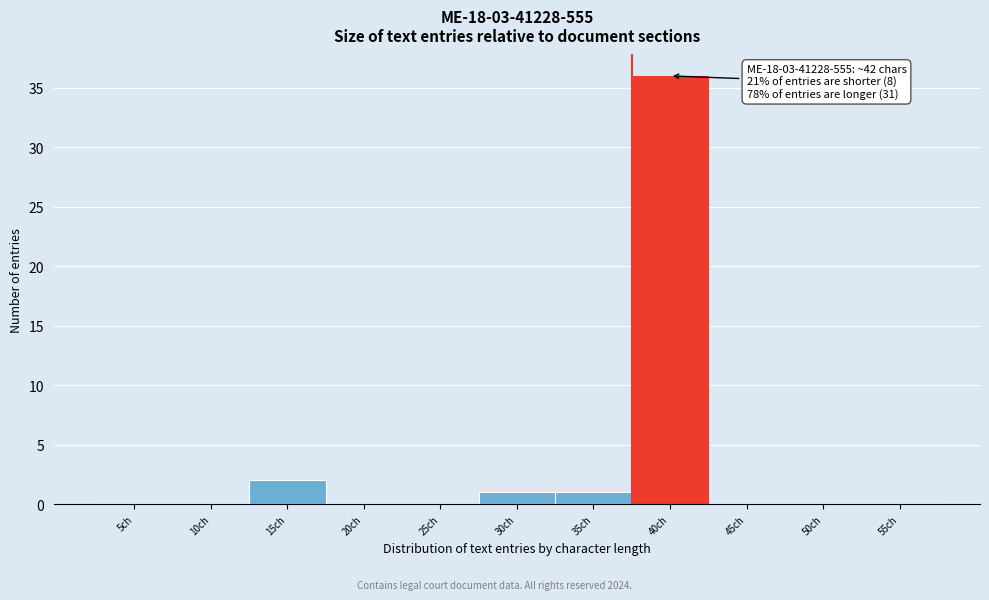

Reading left to right, what are all the values shown in this chart?

5ch=0	10ch=0	15ch=2	20ch=0	25ch=0	30ch=1	35ch=1	40ch=36	45ch=0	50ch=0	55ch=0